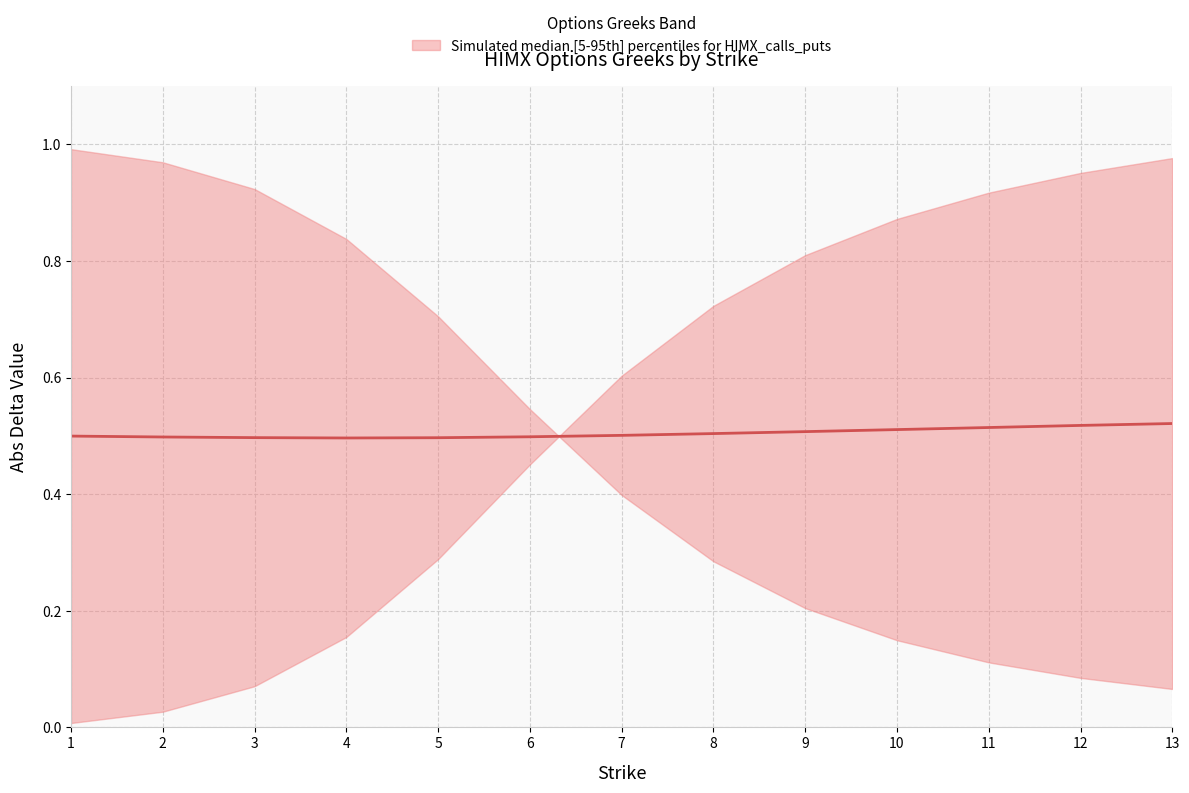

Reading left to right, what are all the values shown in this chart?

1=0.5	2=0.5	3=0.5	4=0.5	5=0.5	6=0.5	7=0.5	8=0.5	9=0.5	10=0.5	11=0.5	12=0.5	13=0.5